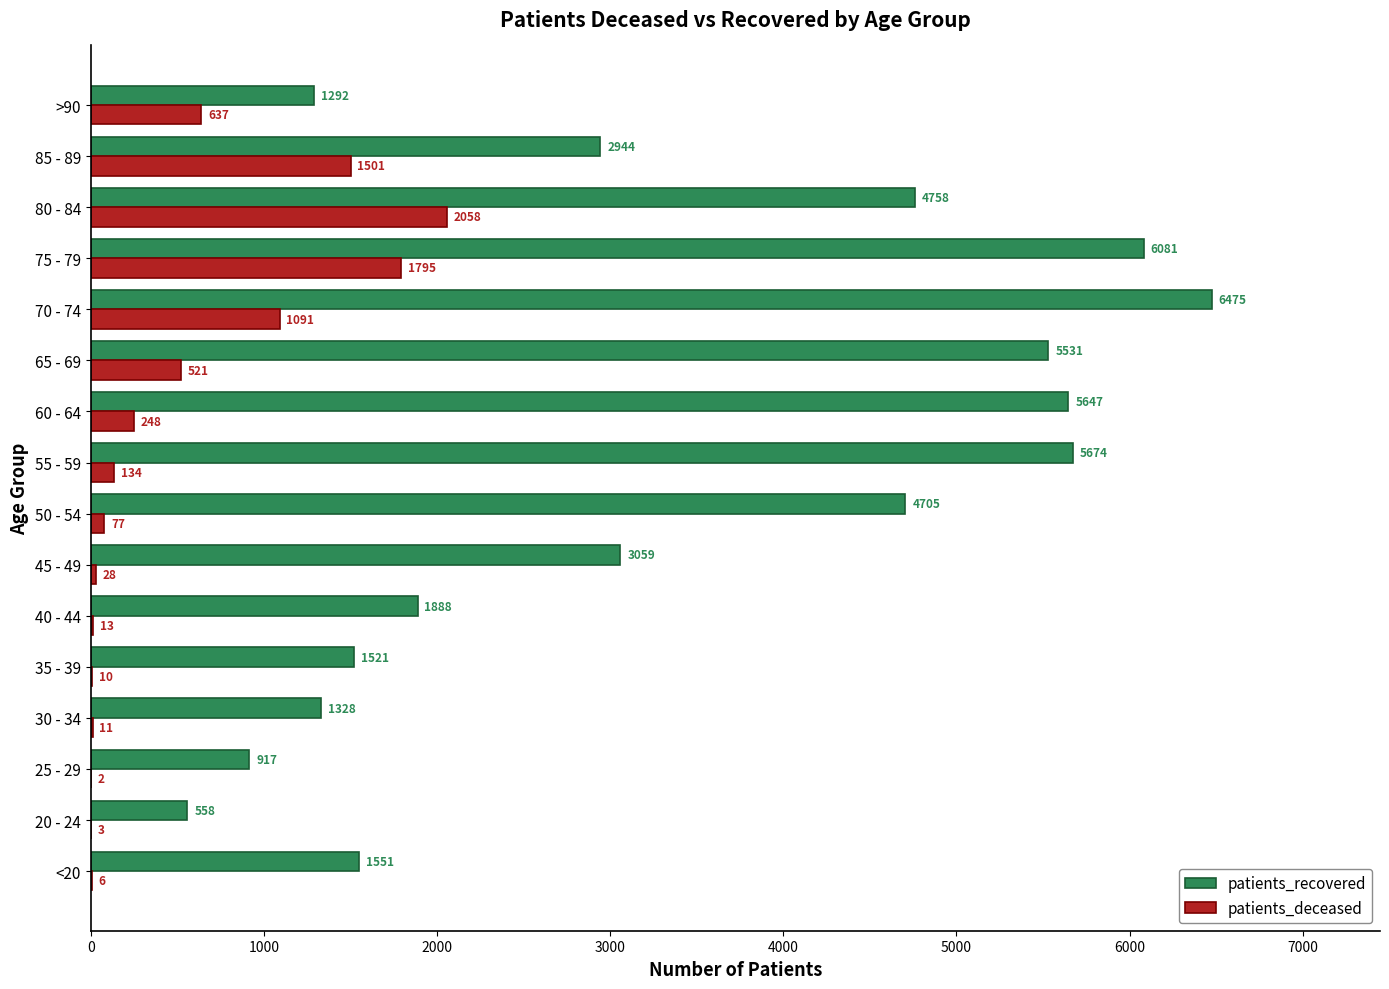

What is the sum of all patients_recovered values?

53929